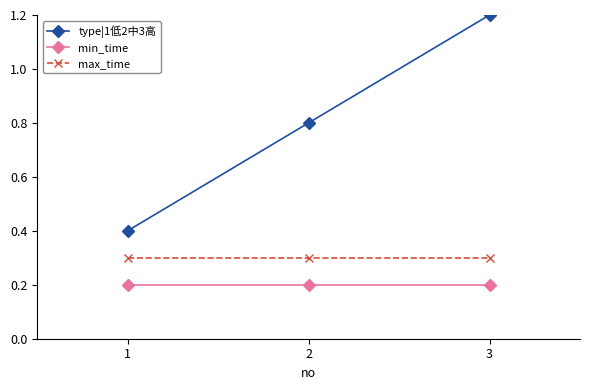

At how many categories does at least one series exceed 0?

3